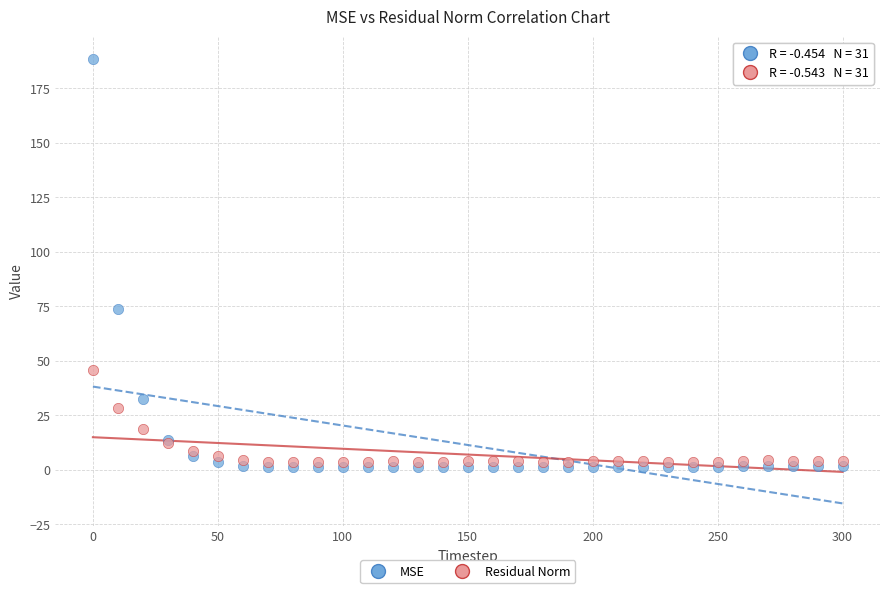

What are all the series names shown in the legend?

MSE, Residual Norm